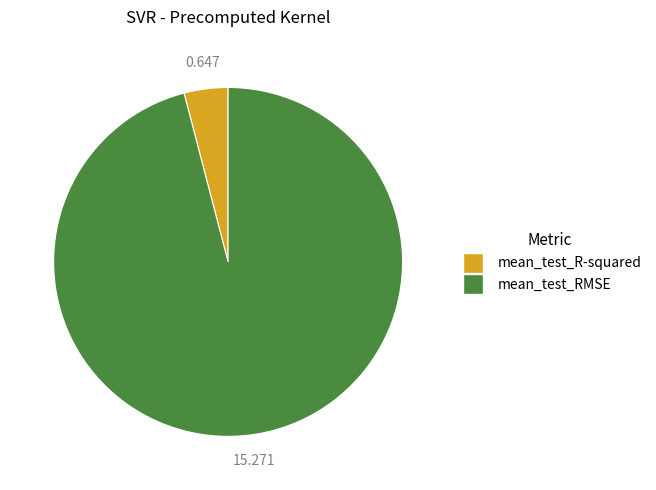

True or false: mean_test_R-squared accounts for 4% of the total.

True